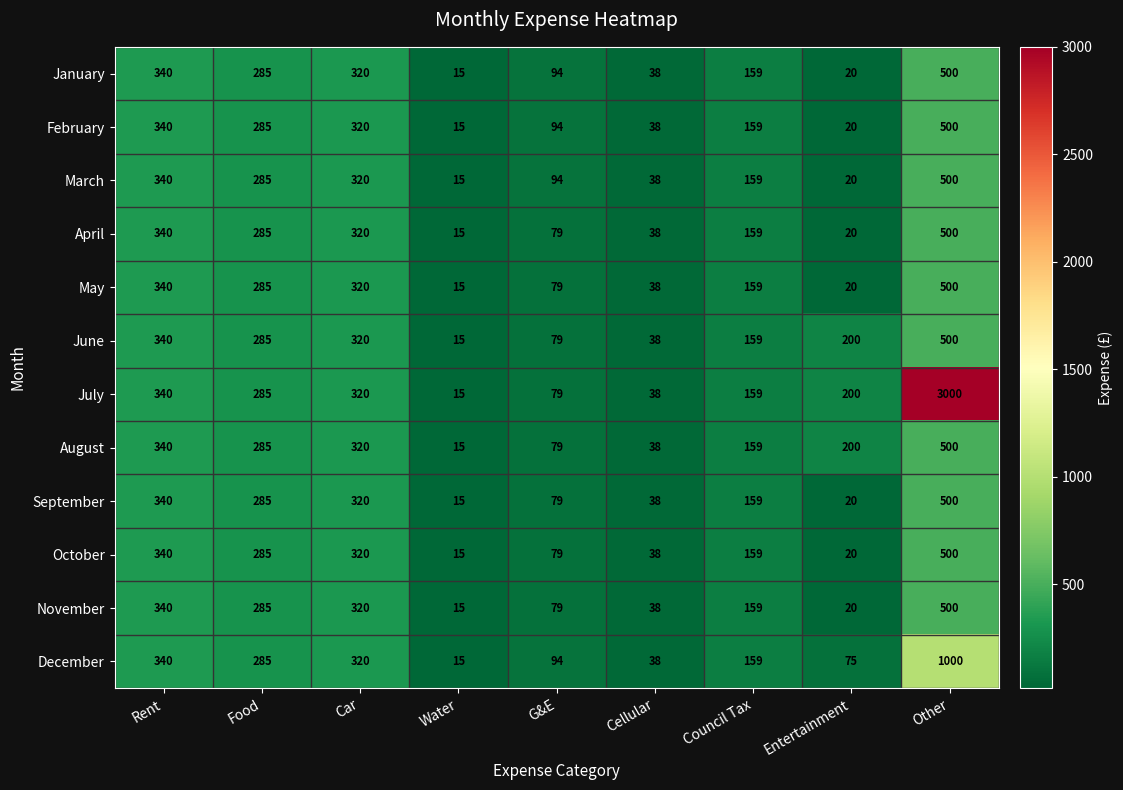

What is the sum of the June values at Food and Water?

300